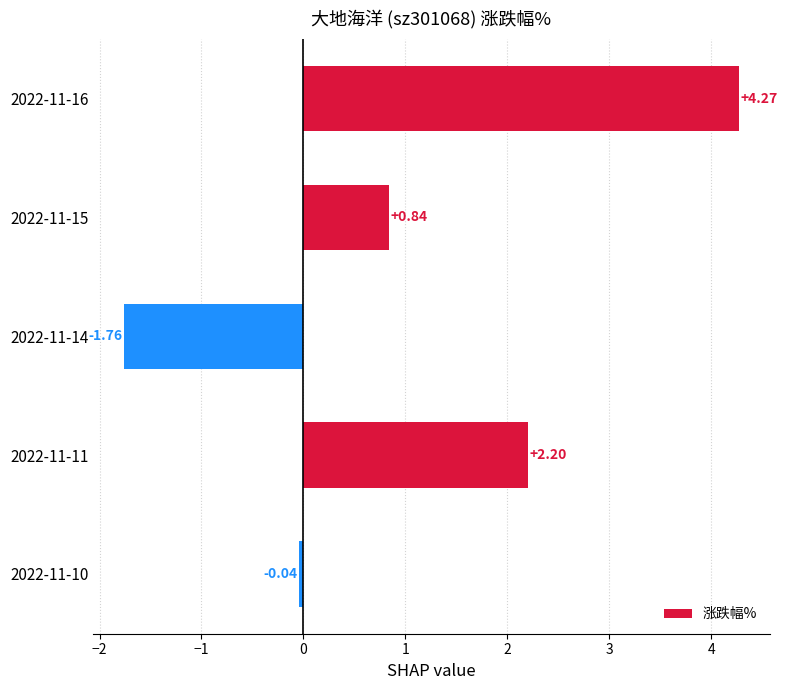

List the labels in order of value, smallest first.

2022-11-14, 2022-11-10, 2022-11-15, 2022-11-11, 2022-11-16